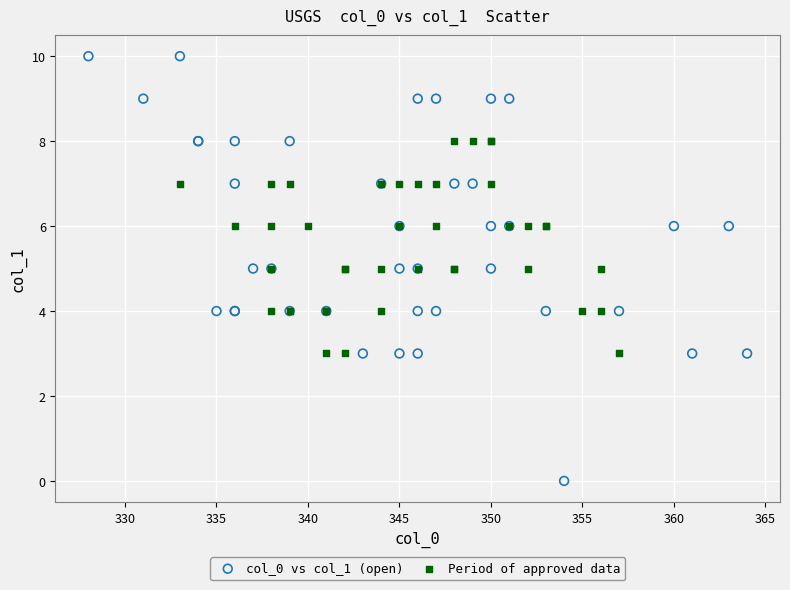

Which series reaches the maximum Y coordinate?

col_0 vs col_1 (open)